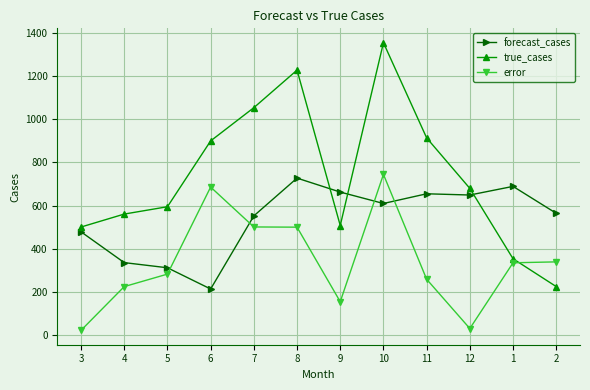

Read the error value at 3.

22.3